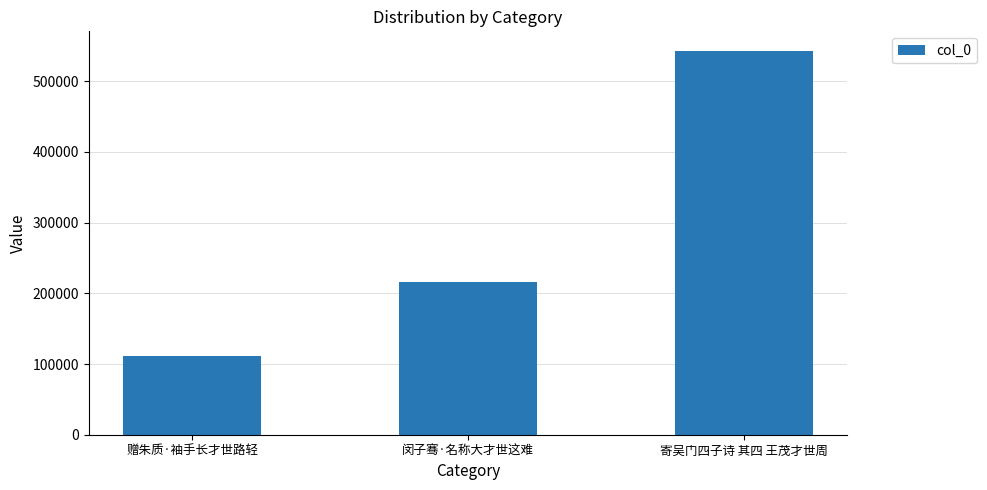

Approximately how many times larger is the value at 赠朱质·袖手长才世路轻 compared to 寄吴门四子诗 其四 王茂才世周?

0.2